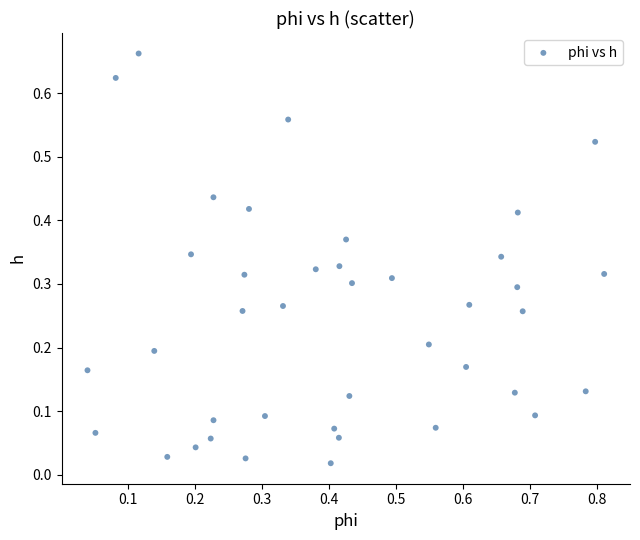

What is the range of X values (max minus min)?

0.8